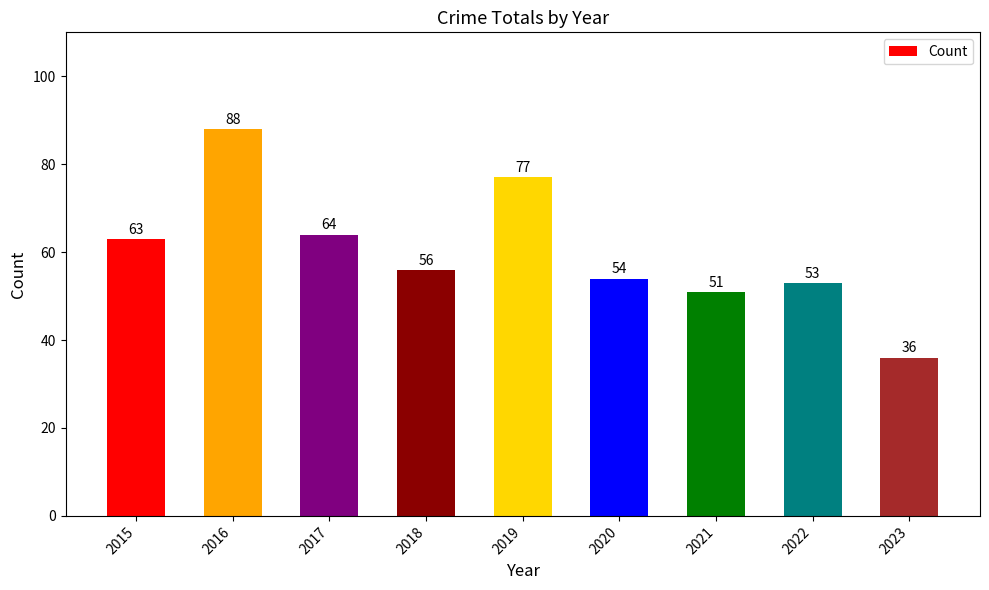

What is the smallest value displayed?

36